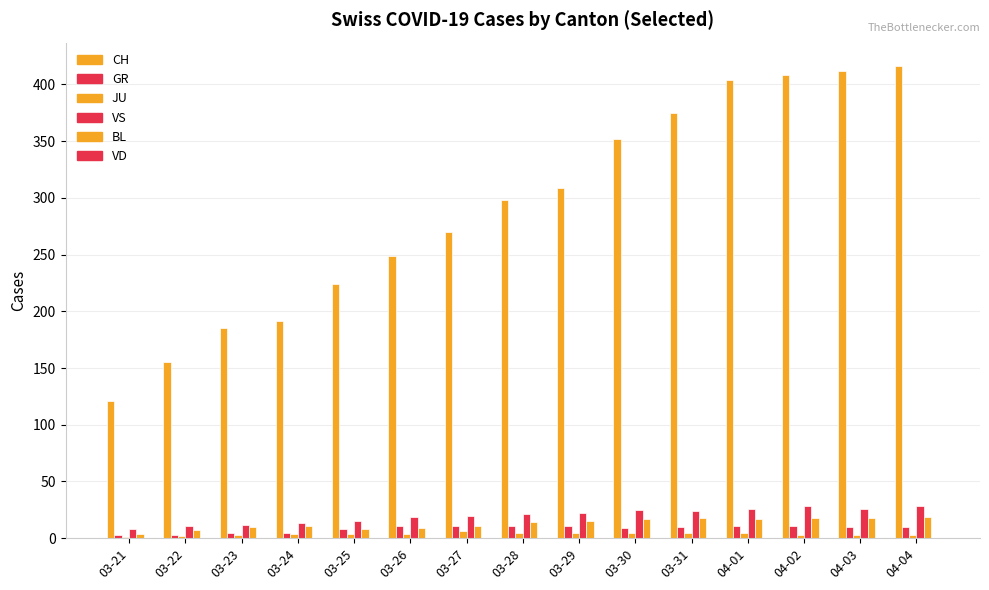

Between 03-27 and 04-01, which is larger?

04-01